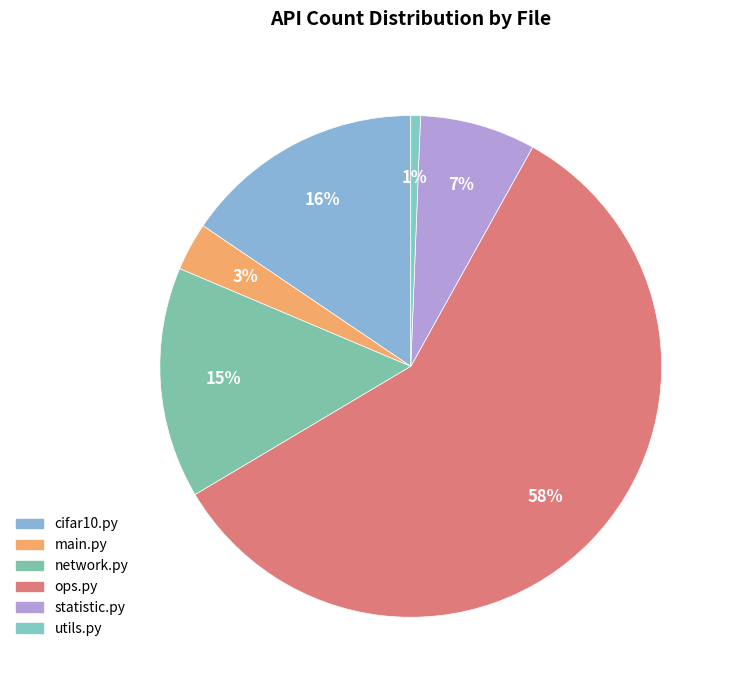

What percentage is NOT represented by utils.py?

99.4%